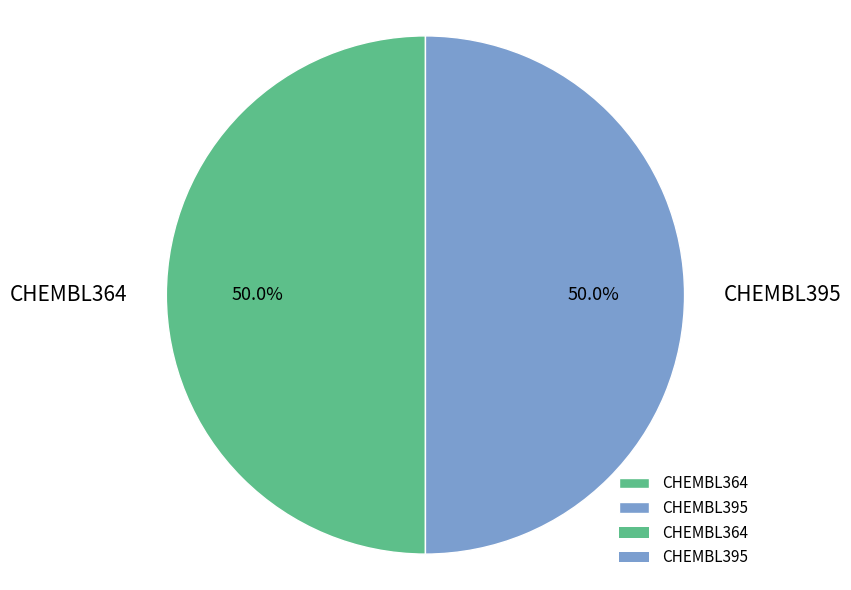

How much of the chart is everything except CHEMBL395?

50.0%